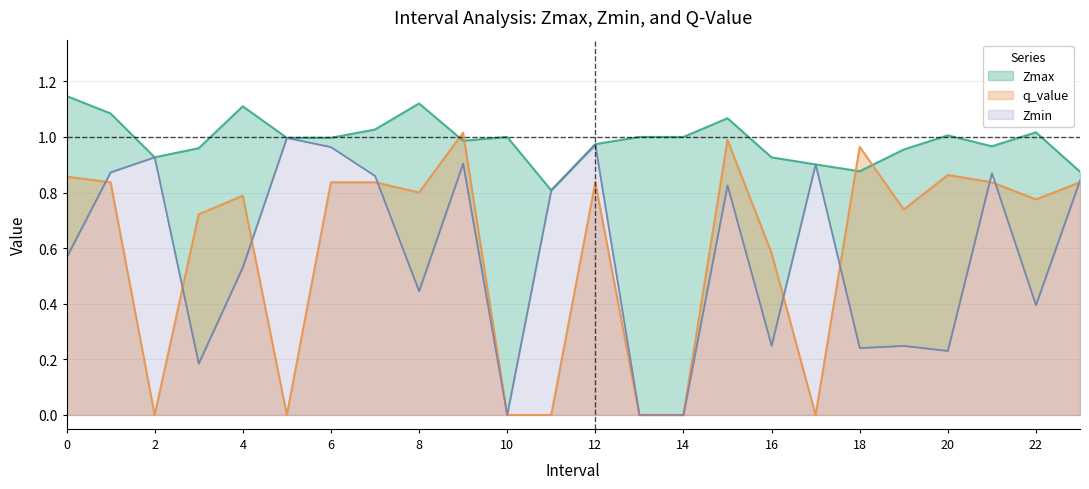

Reading right to left, what are all the values shown in this chart?

Zmax: 23=0.9	22=1.0	21=1.0	20=1.0	19=1.0	18=0.9	17=0.9	16=0.9	15=1.1	14=1.0	13=1.0	12=1.0	11=0.8	10=1.0	9=1.0	8=1.1	7=1.0	6=1.0	5=1.0	4=1.1	3=1.0	2=0.9	1=1.1	0=1.1
Zmin: 23=0.8	22=0.4	21=0.9	20=0.2	19=0.2	18=0.2	17=0.9	16=0.2	15=0.8	14=0.0	13=0.0	12=1.0	11=0.8	10=0.0	9=0.9	8=0.4	7=0.9	6=1.0	5=1.0	4=0.5	3=0.2	2=0.9	1=0.9	0=0.6
q_value: 23=0.8	22=0.8	21=0.8	20=0.9	19=0.7	18=1.0	17=0.0	16=0.6	15=1.0	14=0.0	13=0.0	12=0.8	11=0.0	10=0.0	9=1.0	8=0.8	7=0.8	6=0.8	5=0.0	4=0.8	3=0.7	2=0.0	1=0.8	0=0.9